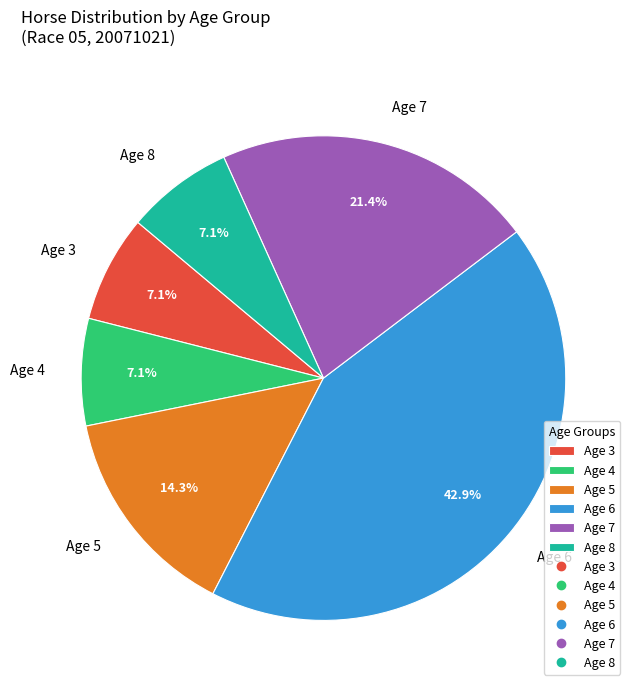

Which slice is the largest?

Age 6